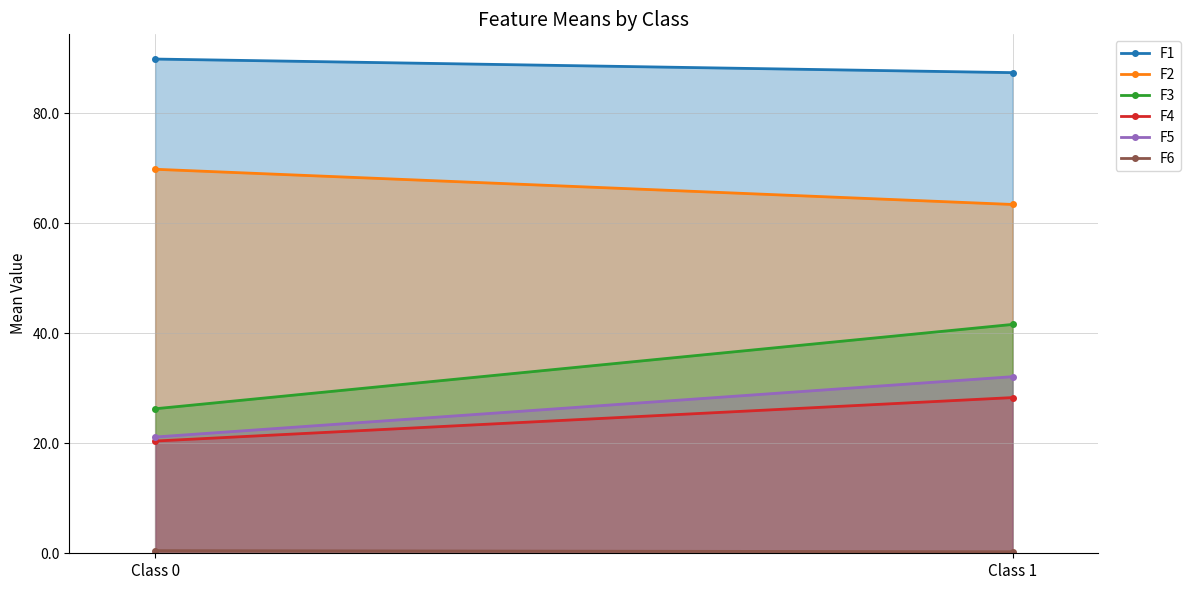

Read the F4 value at Class 0.

20.4